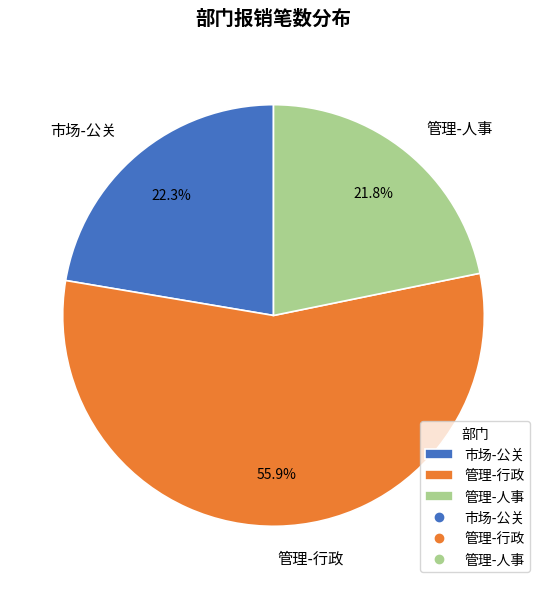

To the nearest percent, what is the difference between the 管理-行政 and 管理-人事 slice percentages?

34%